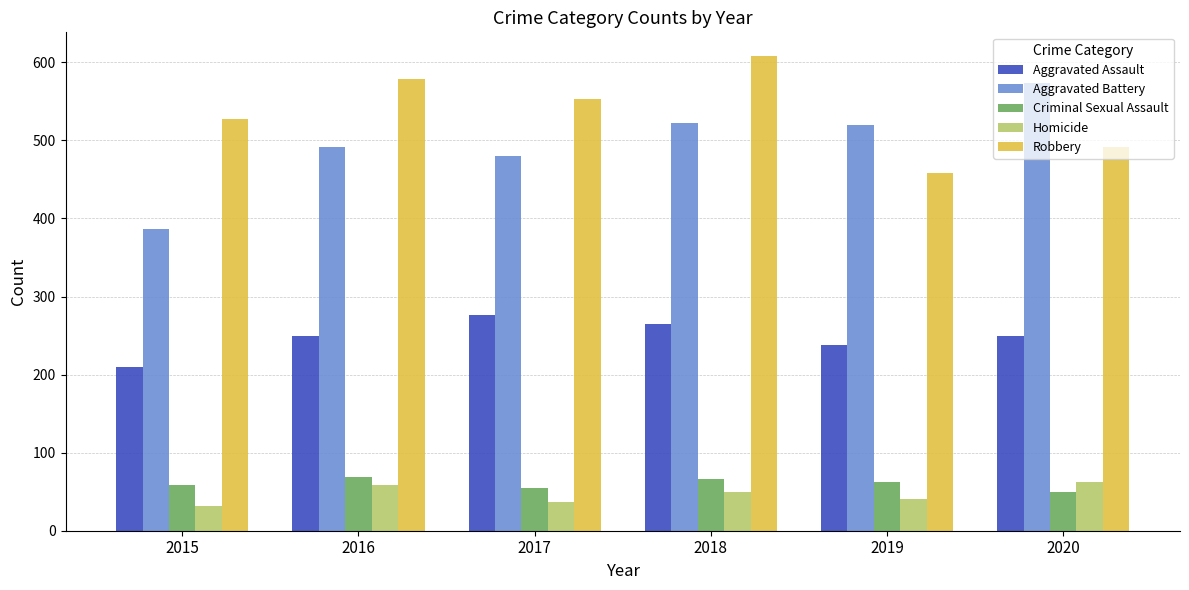

At which label does Robbery reach its minimum?

2019